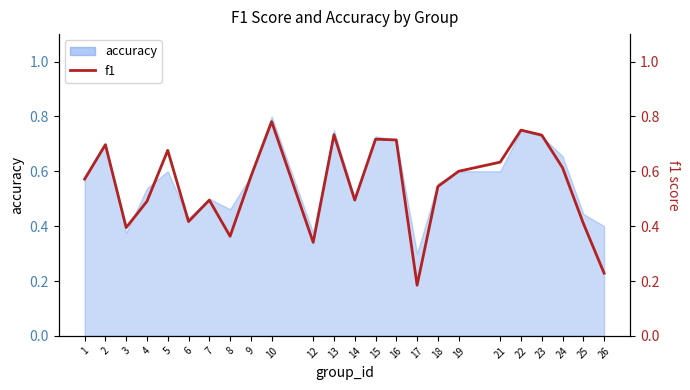

True or false: there are more than 1 points higher than both neighbors.

True